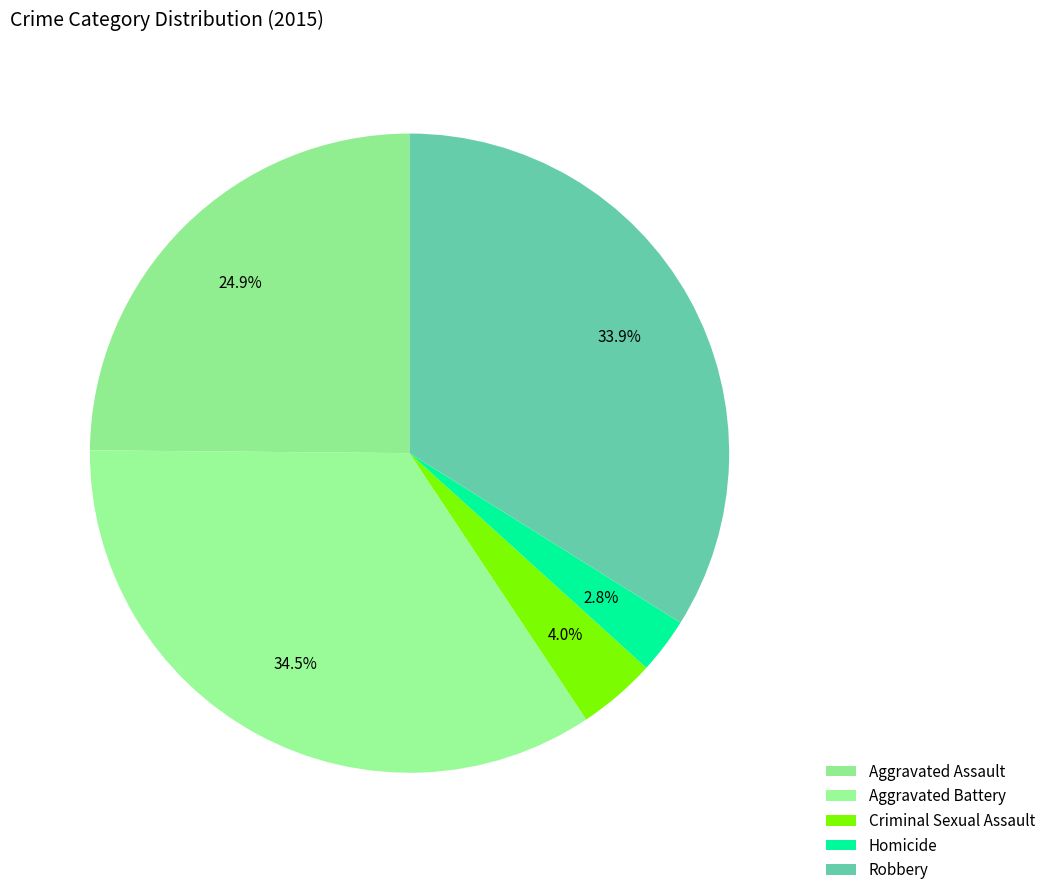

What percentage do Criminal Sexual Assault and Aggravated Battery together represent?

38.4%